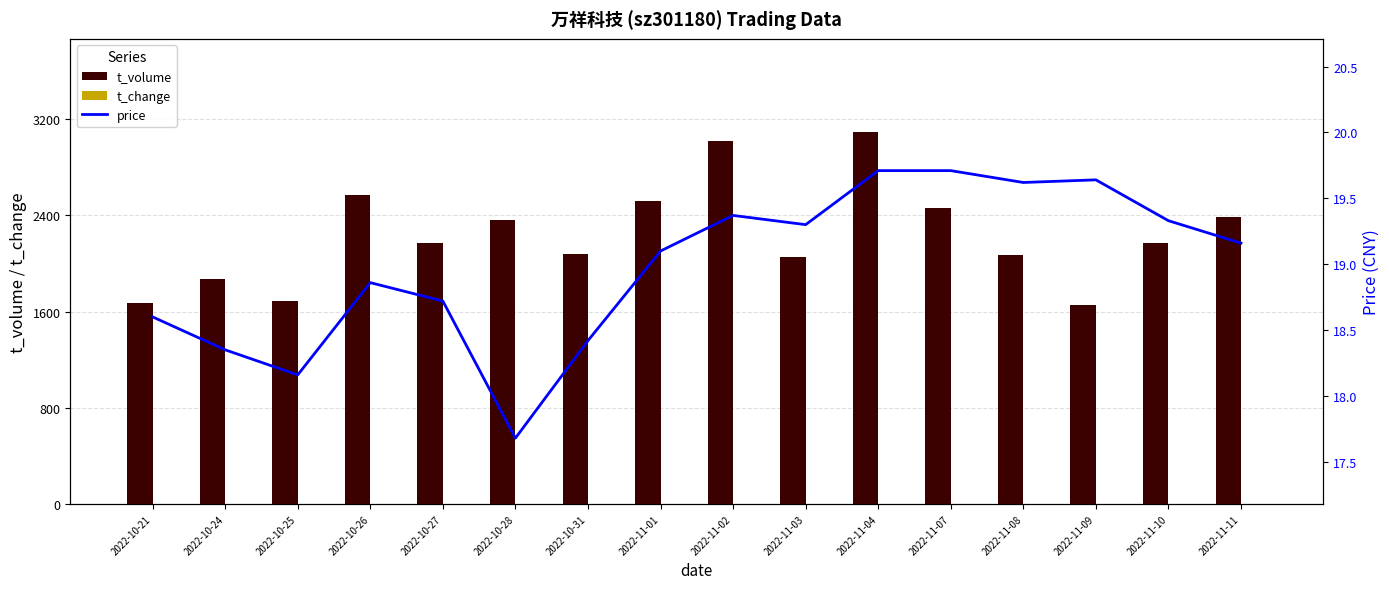

At which category is the sum across all series the highest?

2022-11-04